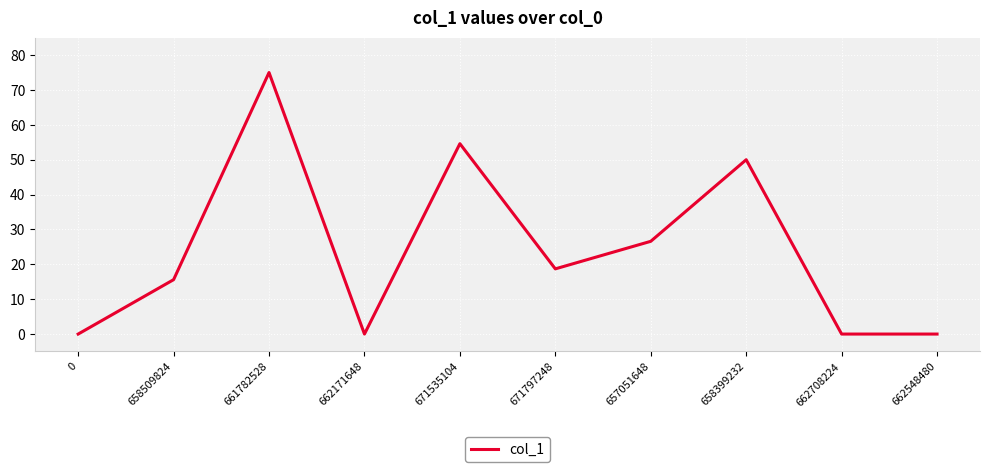

What is the maximum value shown in the chart?

75.0